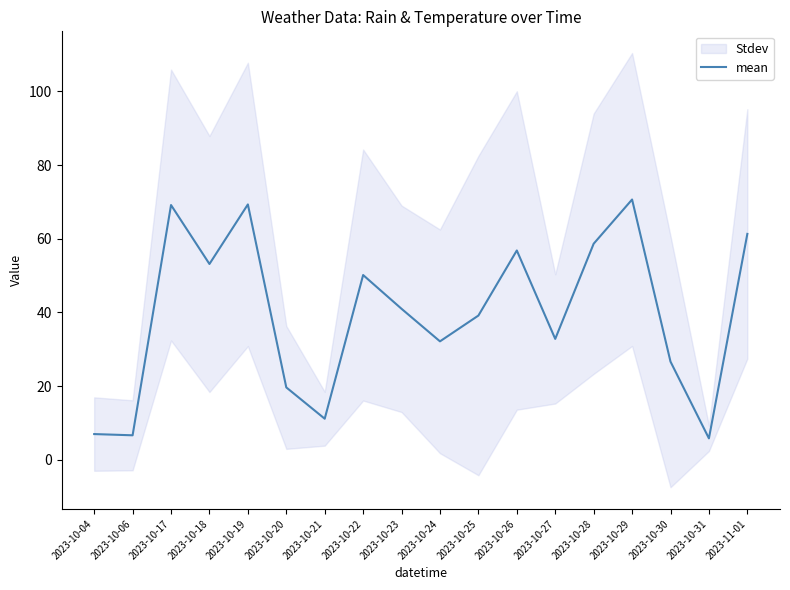

How many interior local peaks (higher than both neighbors) does the data have?

5